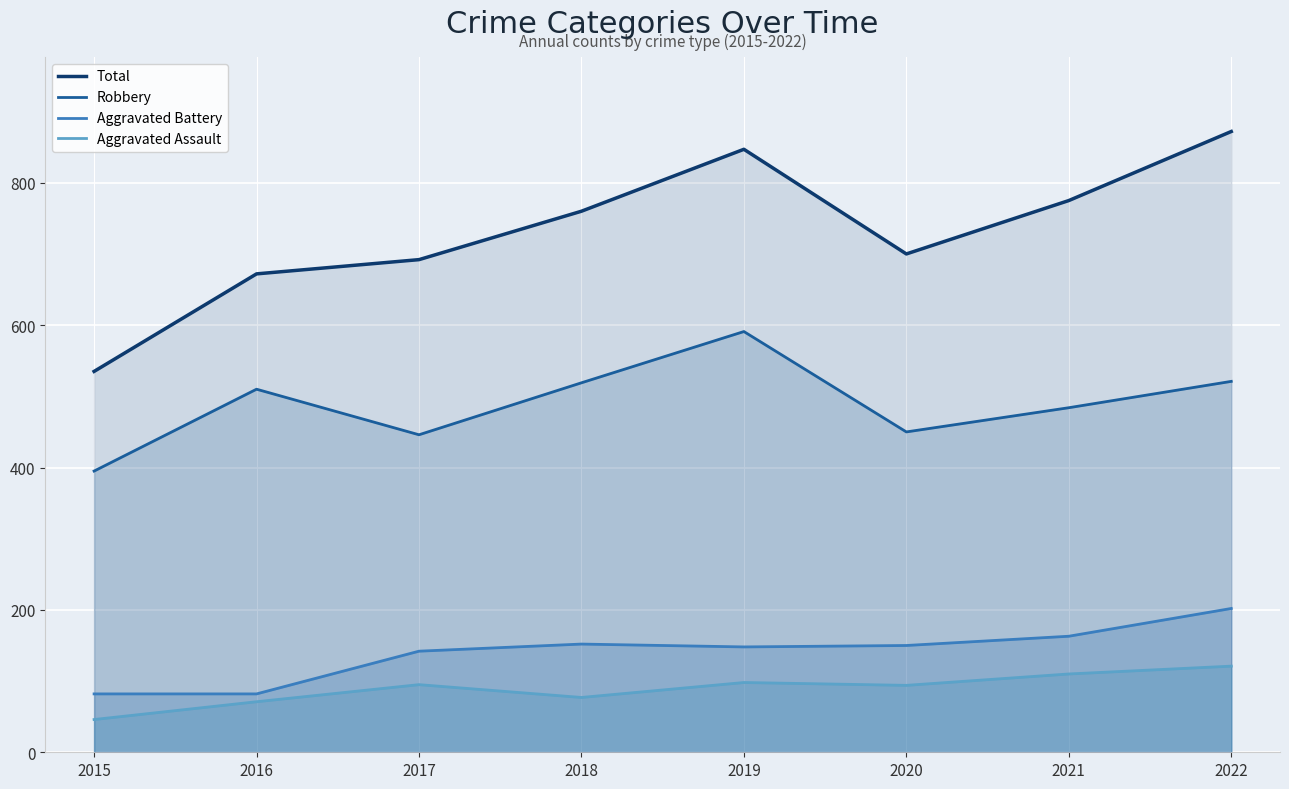

Is it true that Aggravated Assault equals 71 at 2016?

True